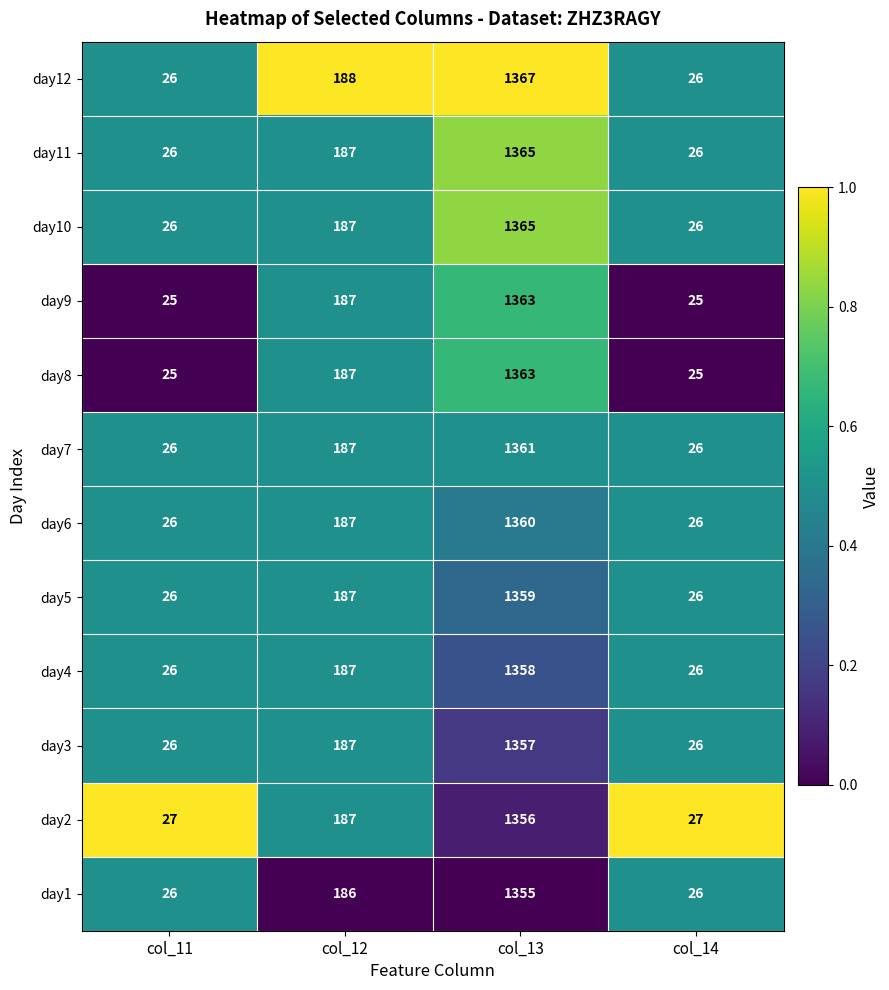

What is the total value across all series at col_11?

311